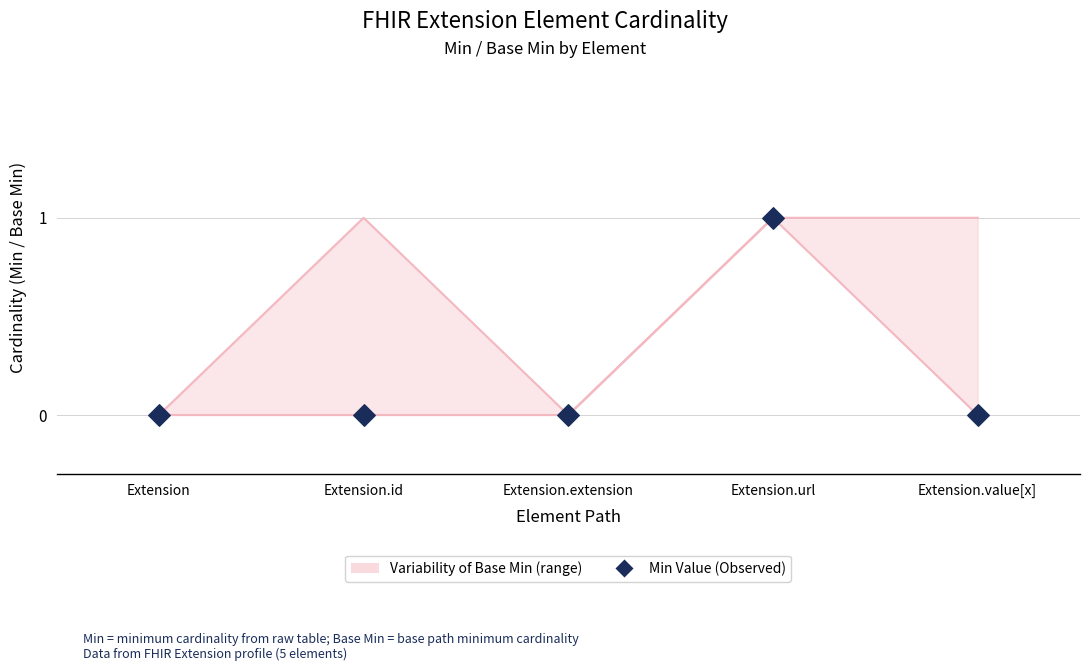

Between Extension.value[x] and Extension.extension, which is larger?

Extension.value[x]